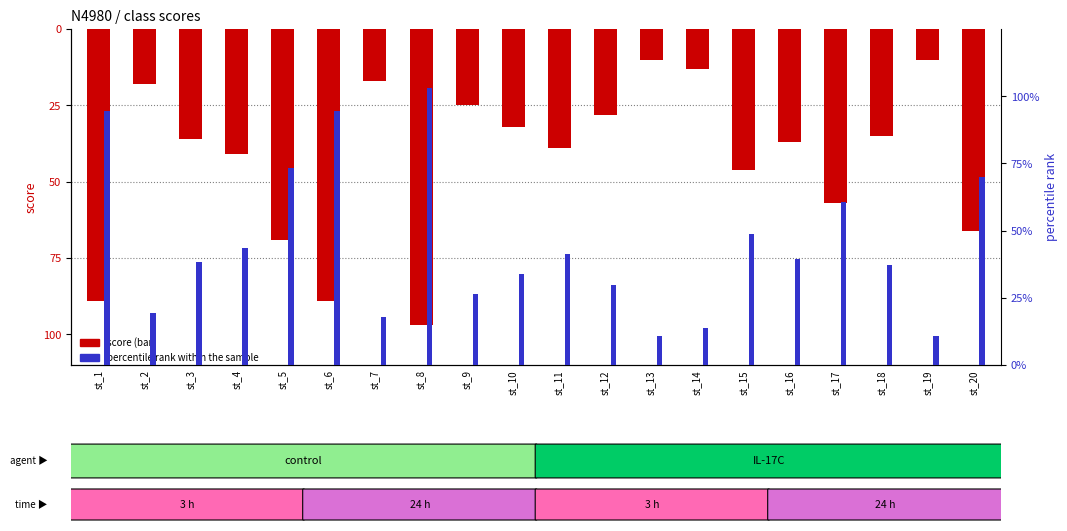

Which series has the largest total across all categories?

percentile rank within the sample